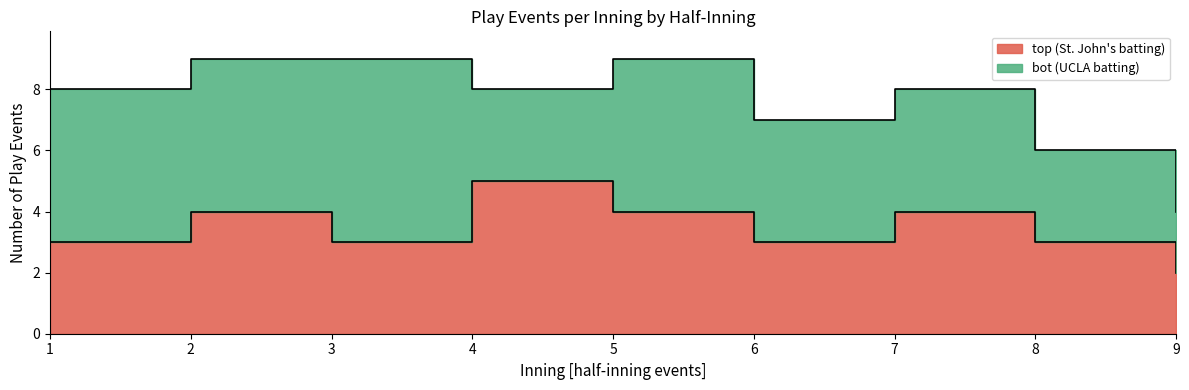

Approximately how many times larger is the value at 5 compared to 7?

1.0